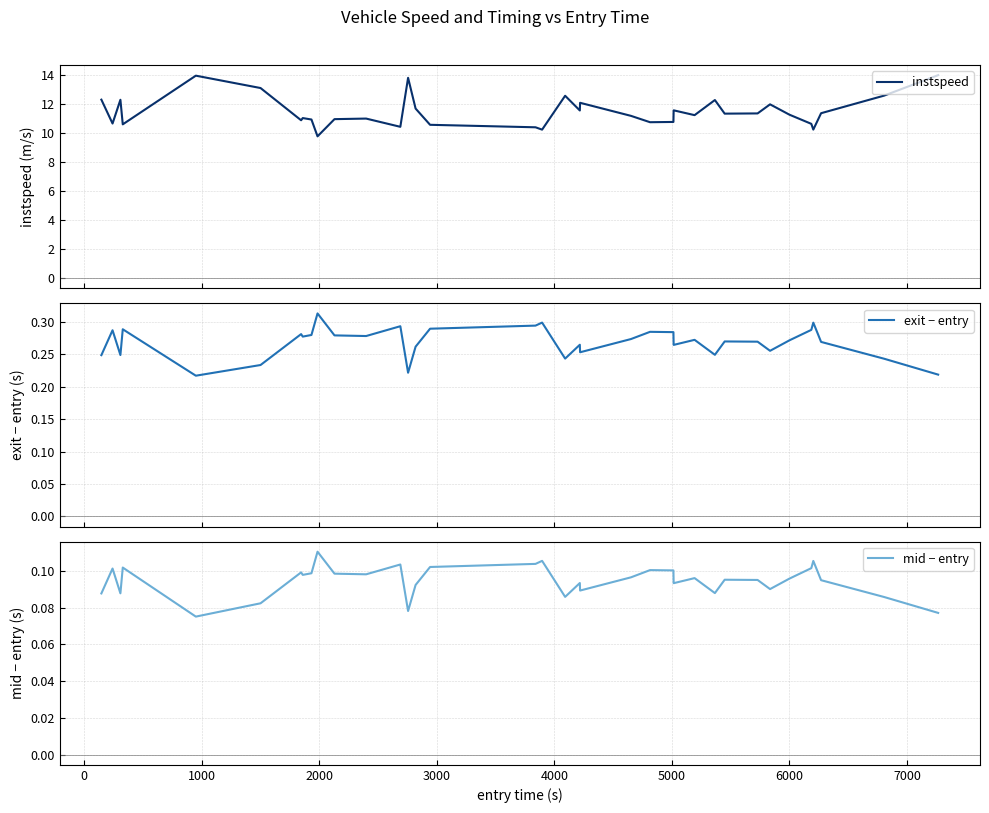

True or false: mid − entry and instspeed intersect in this chart.

False